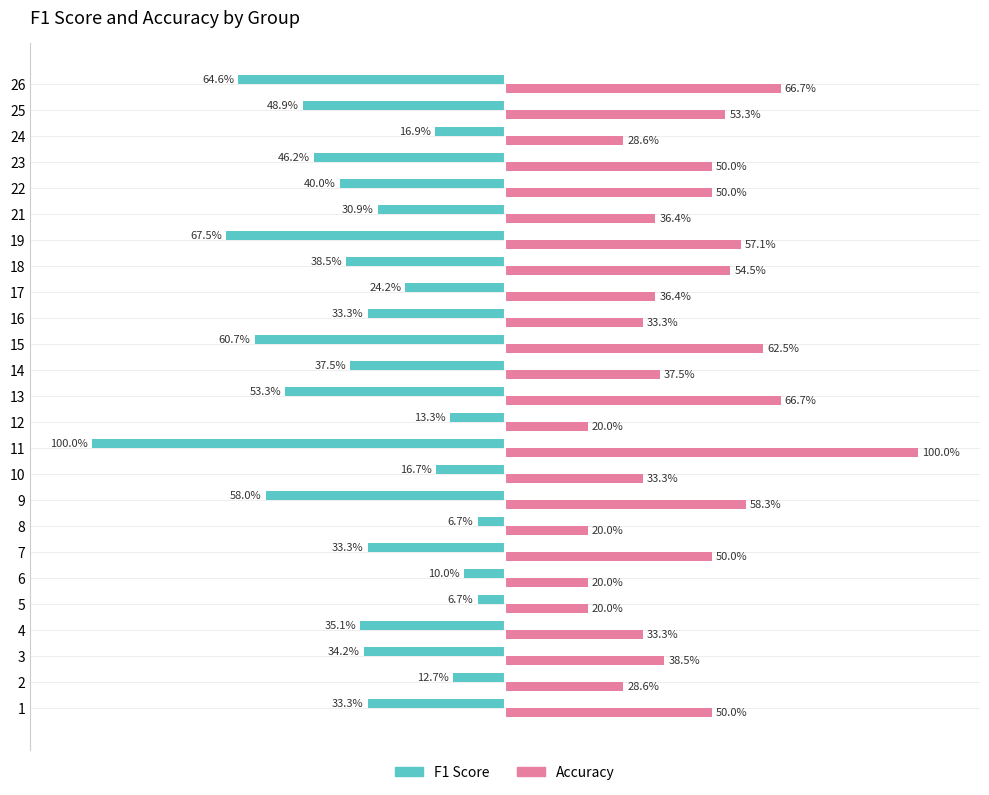

What are all the series names shown in the legend?

F1 Score, Accuracy